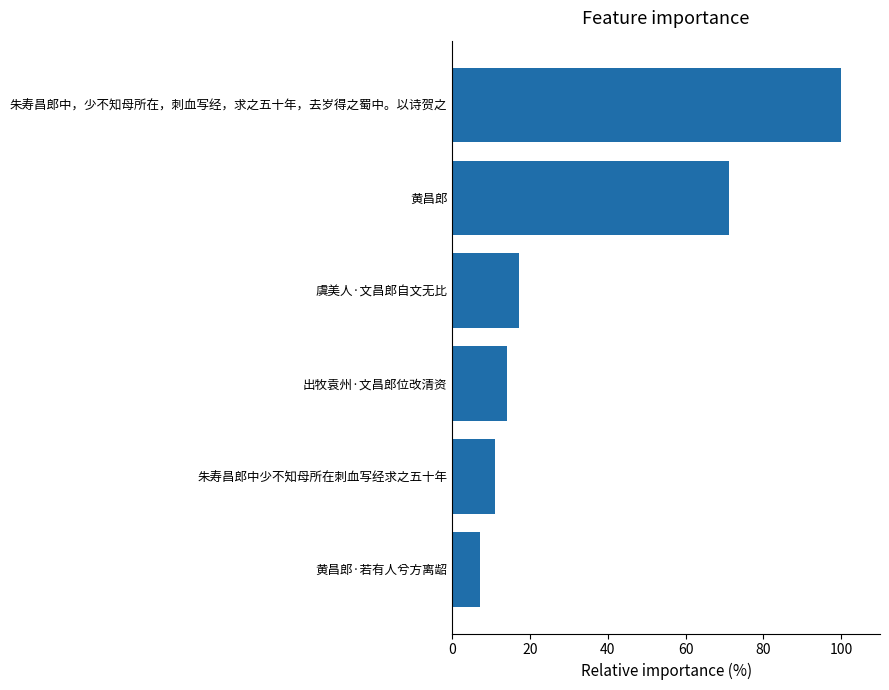

Rank the categories by value from lowest to highest.

黄昌郎·若有人兮方离龆, 朱寿昌郎中少不知母所在刺血写经求之五十年, 出牧袁州·文昌郎位改清资, 虞美人·文昌郎自文无比, 黄昌郎, 朱寿昌郎中，少不知母所在，刺血写经，求之五十年，去岁得之蜀中。以诗贺之